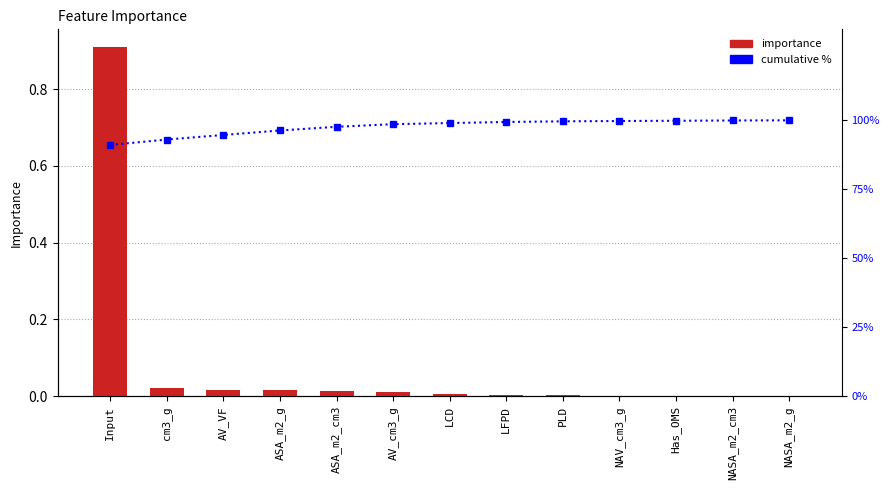

How many groups of bars are there?

13